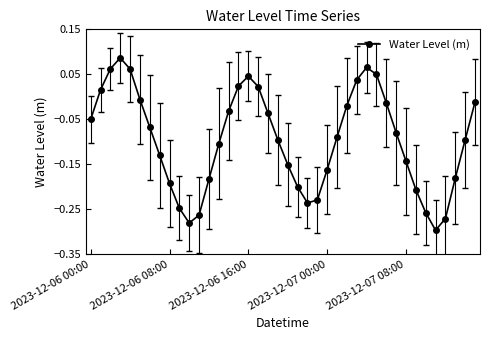

What is the sum of all values?

-3.9